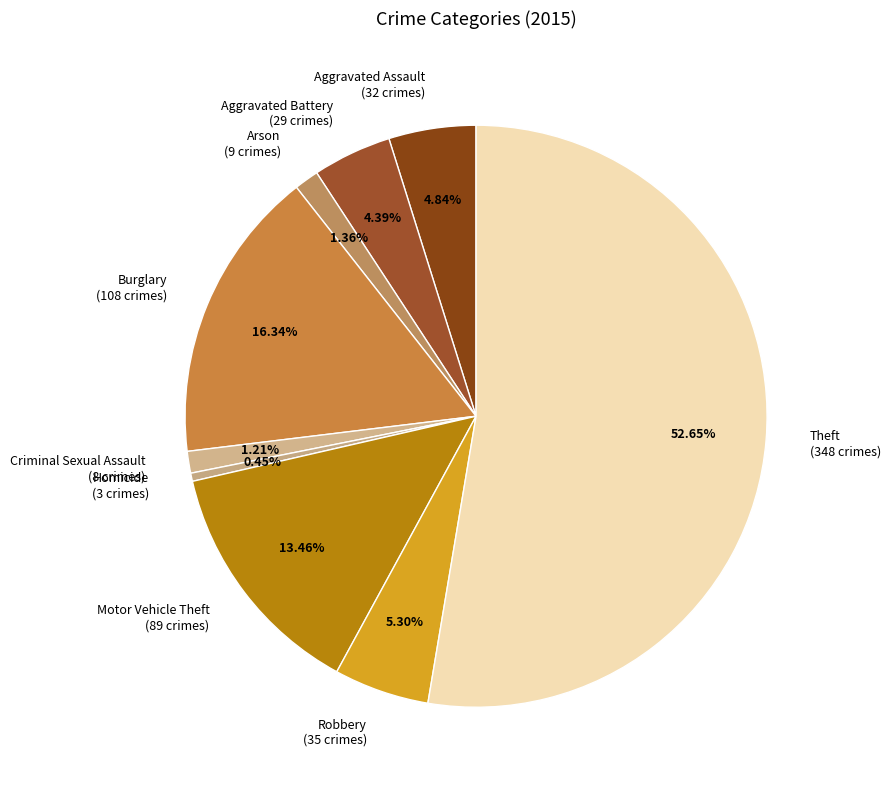

To the nearest percent, what is the average slice percentage?

11%